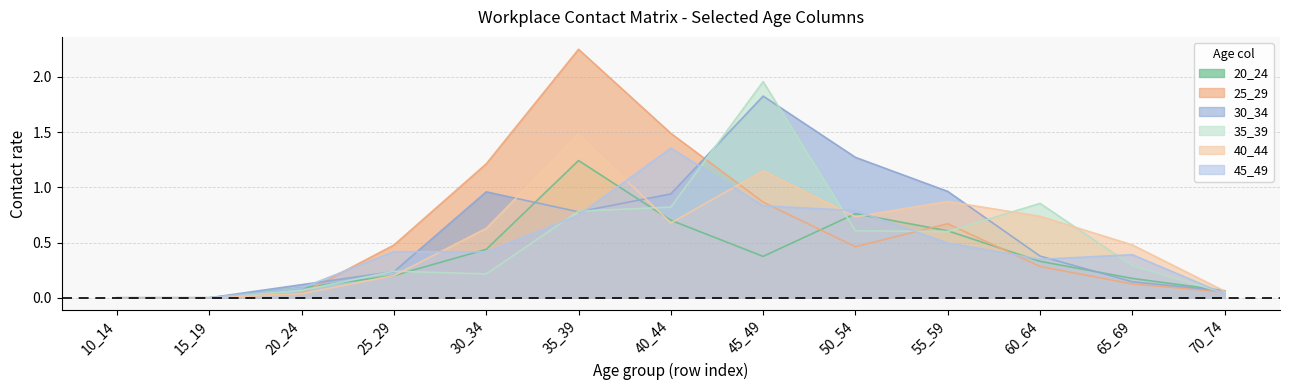

In 25_29, how many points are lower than both neighbors (excluding endpoints)?

1